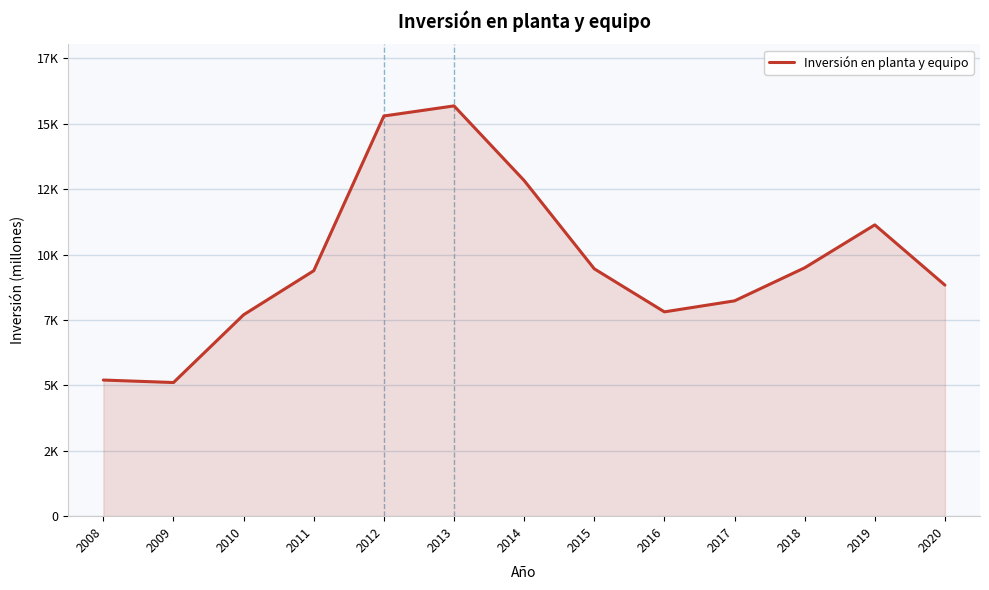

What is the average value?

9707